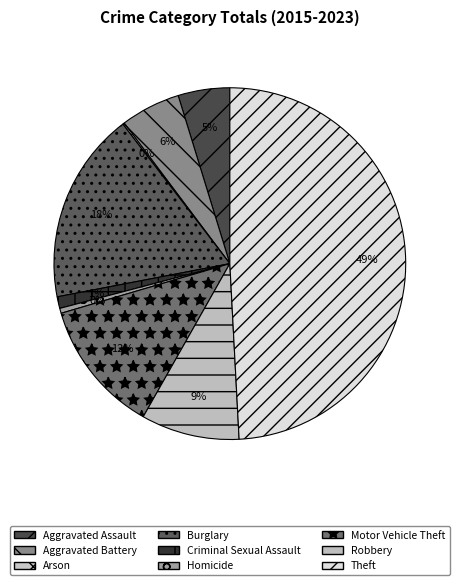

Which category has the biggest portion of the pie?

Theft